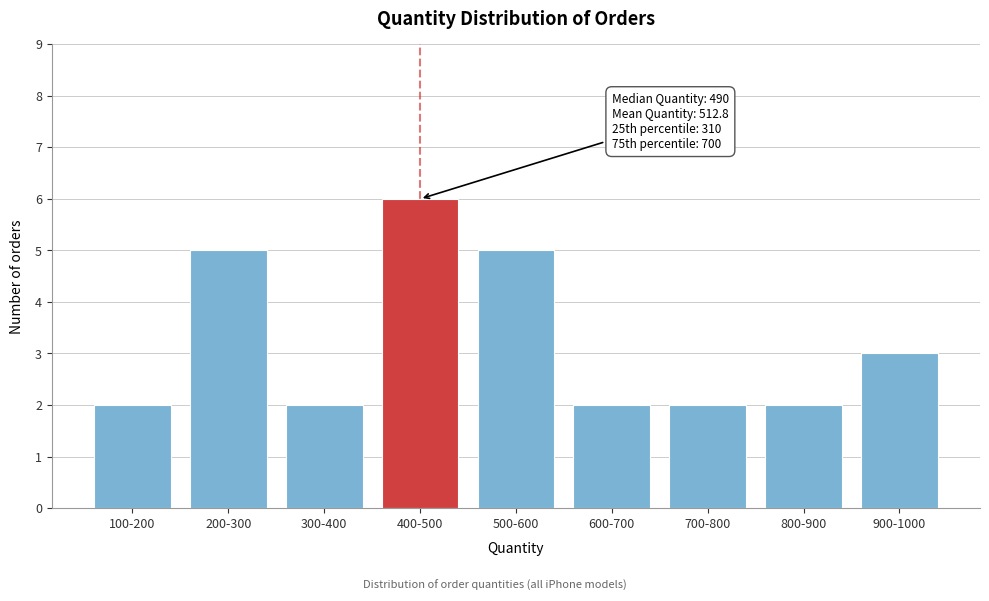

Reading left to right, extract all data points from this chart.

100-200=2	200-300=5	300-400=2	400-500=6	500-600=5	600-700=2	700-800=2	800-900=2	900-1000=3